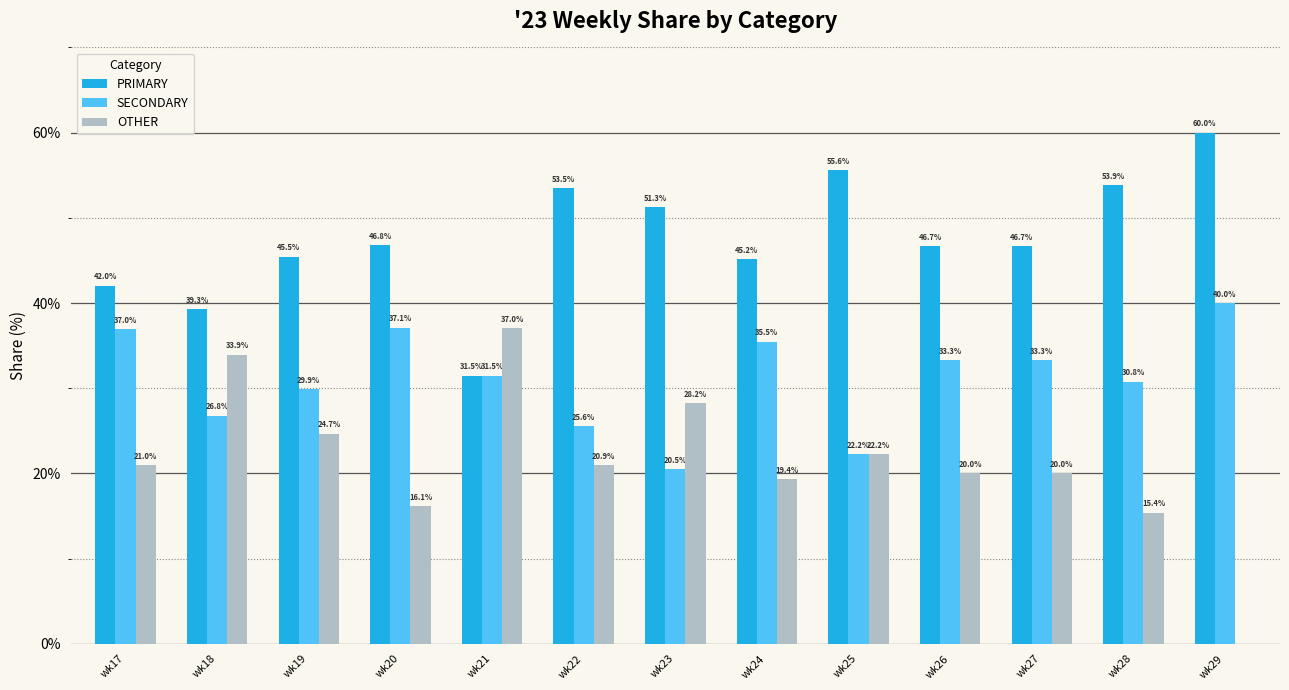

Which series changed the most between wk25 and wk28?

SECONDARY